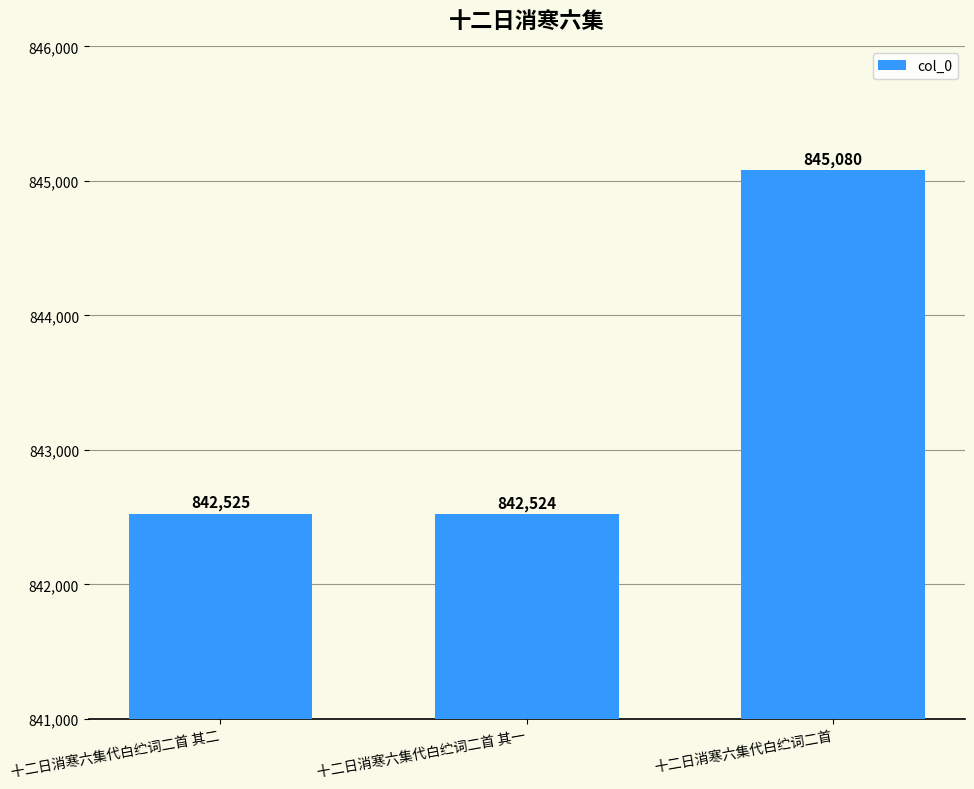

Reading left to right, transcribe all the data shown in this chart.

842525	842524	845080